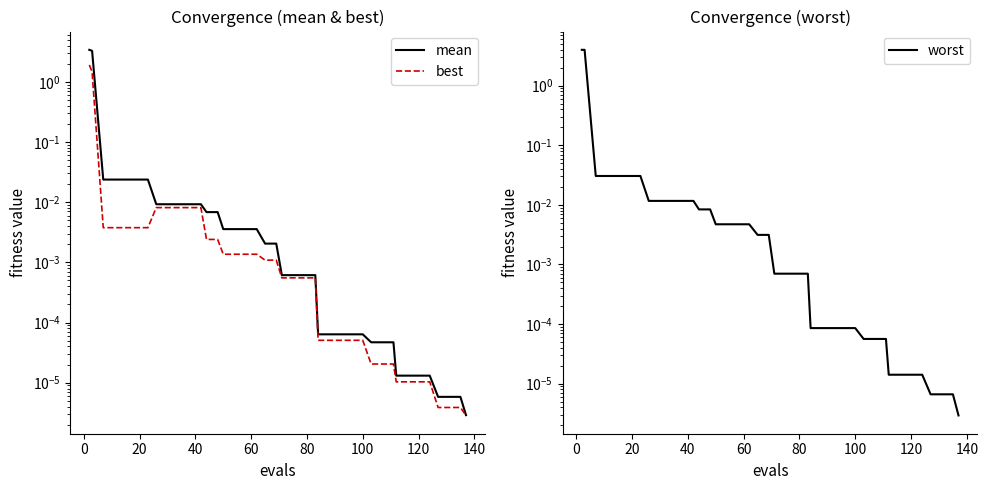

Which series has the widest spread of values?

worst